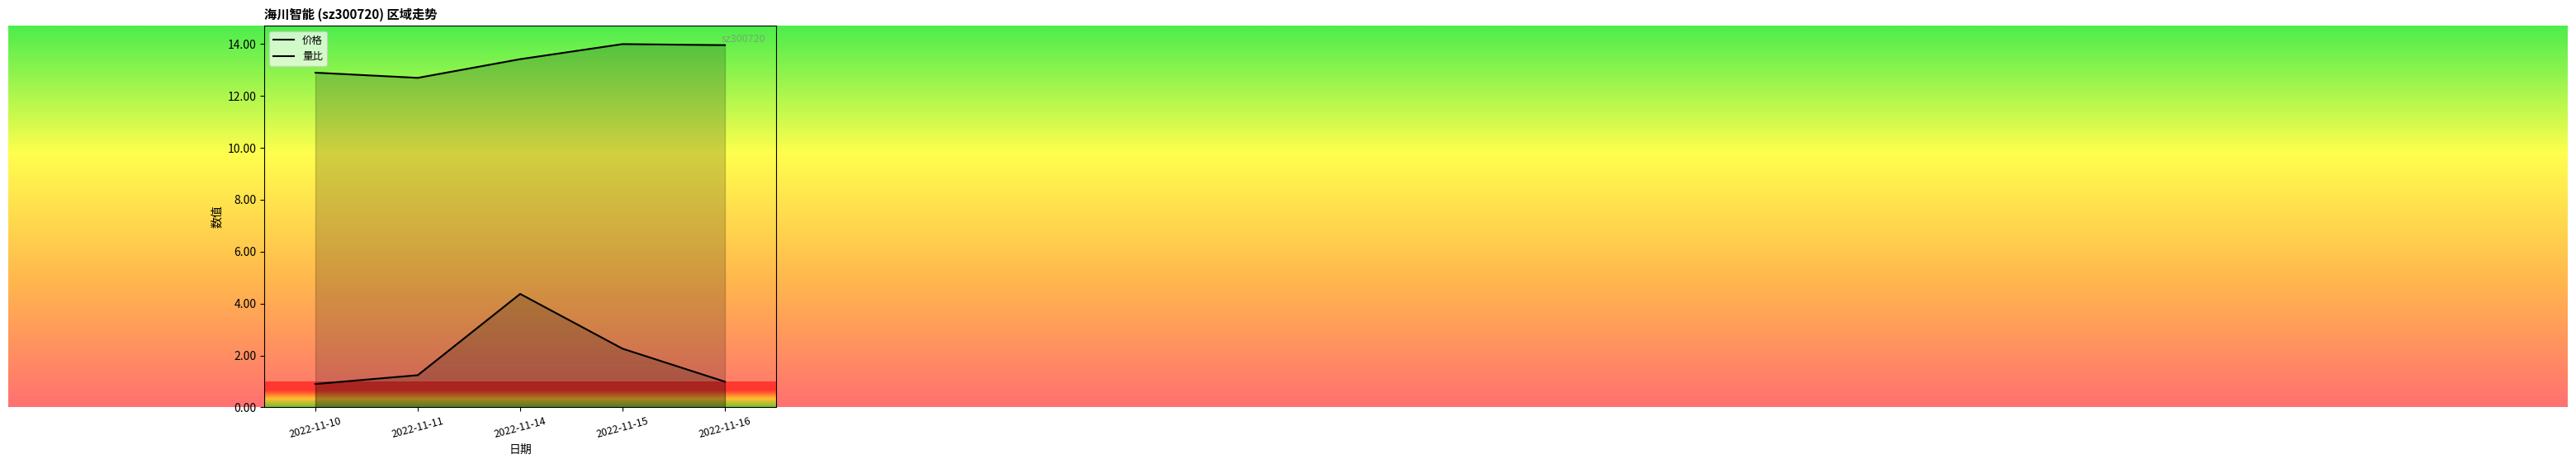

Where does the 价格 series first go above 13?

2022-11-14